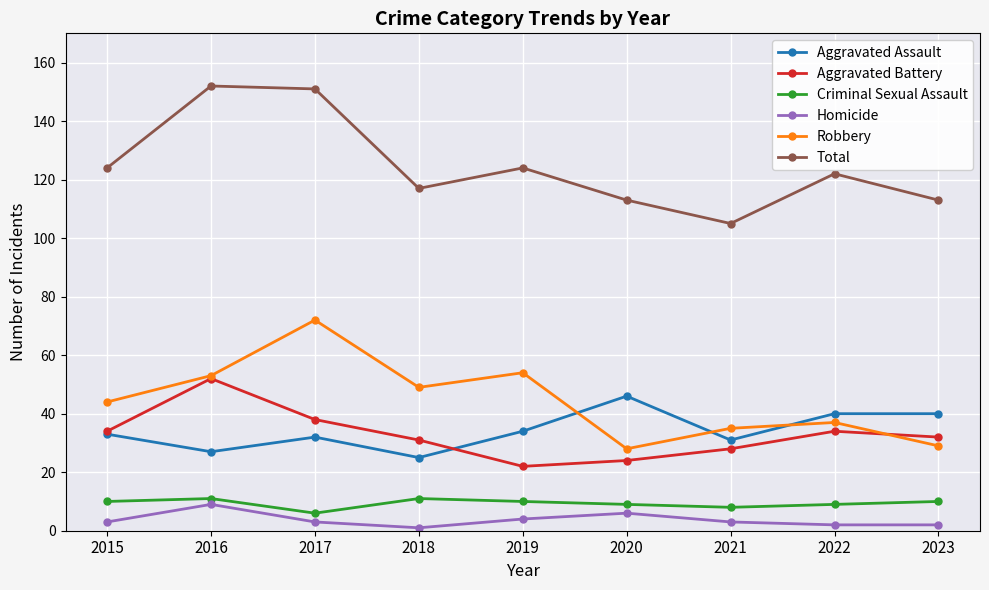

What is the value of the Criminal Sexual Assault point at the 8th from the left?

9